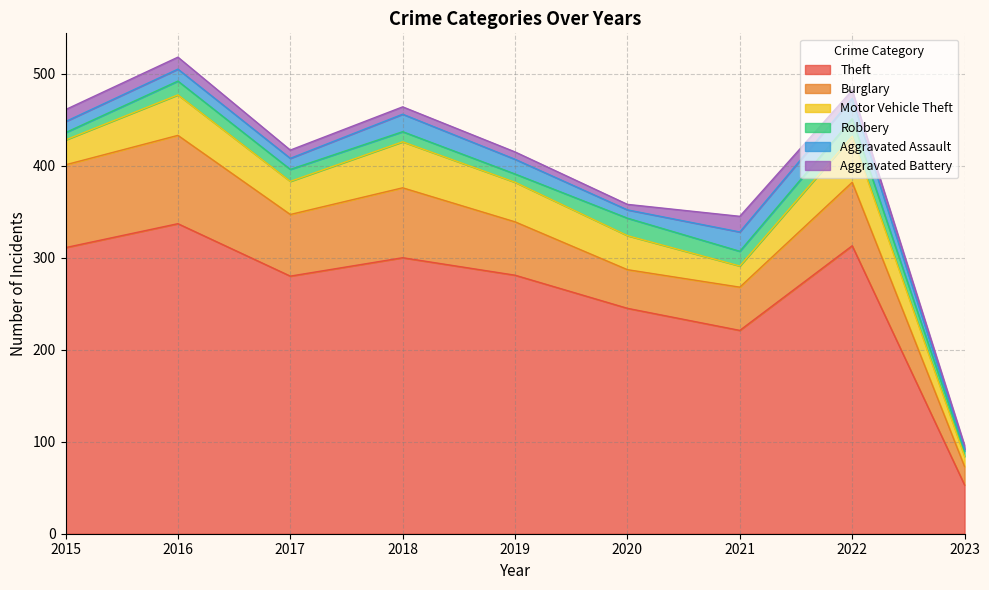

What is the sum of the Robbery values at 2020 and 2019?

28